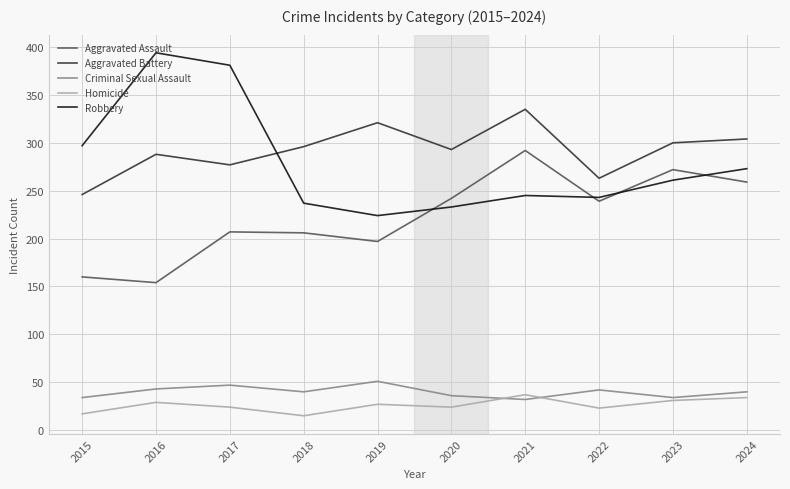

What is the sum of the Aggravated Assault values at 2019 and 2016?

351